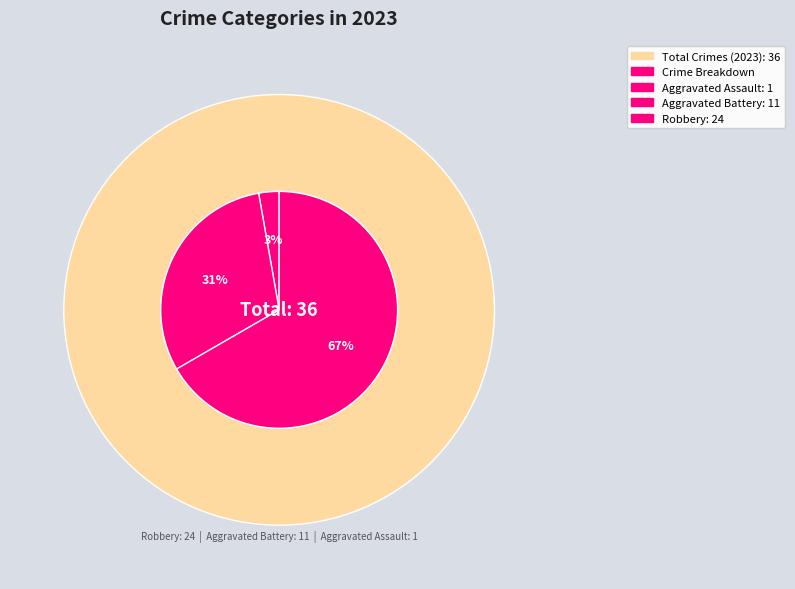

The Robbery slice represents 74% of the pie. True or false?

False